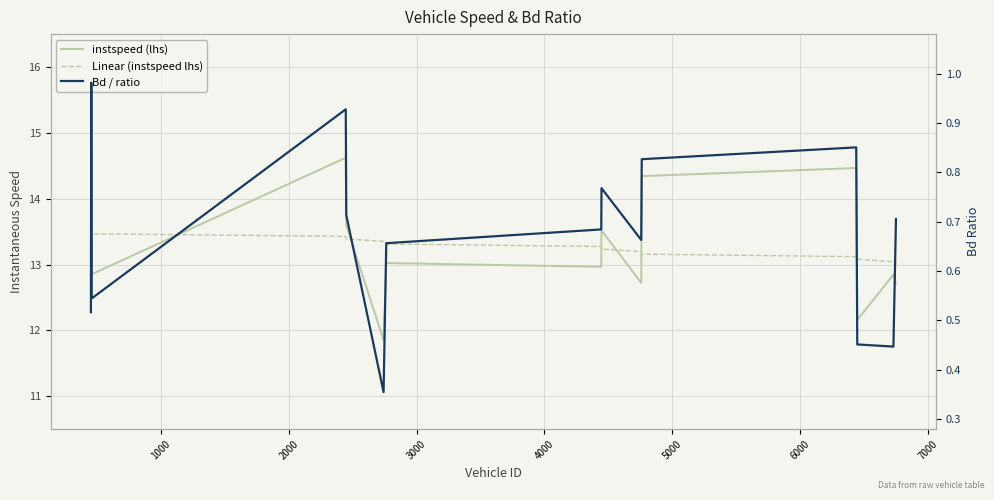

In instspeed (lhs), how many points are lower than both neighbors (excluding endpoints)?

5